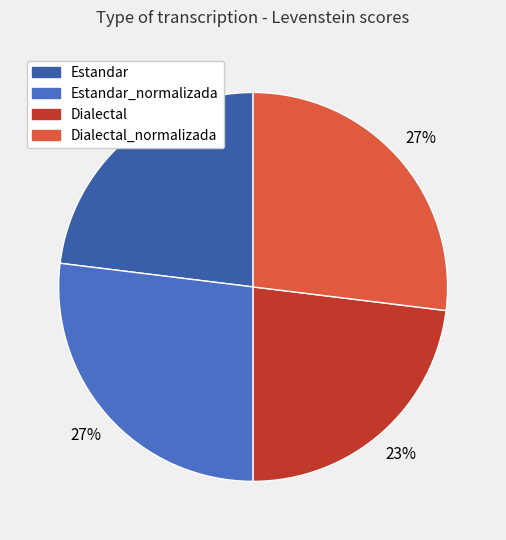

Does any single category account for the majority?

No